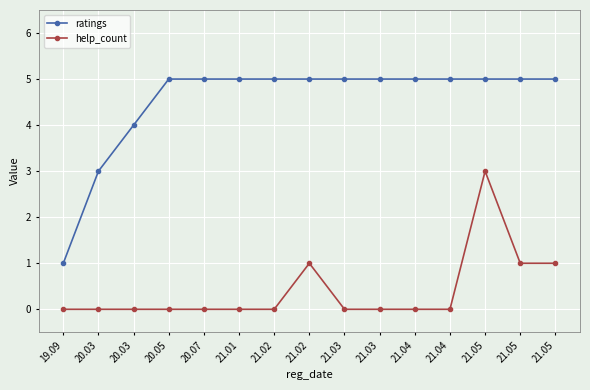

Is it true that help_count equals 2 at 20.07?

False